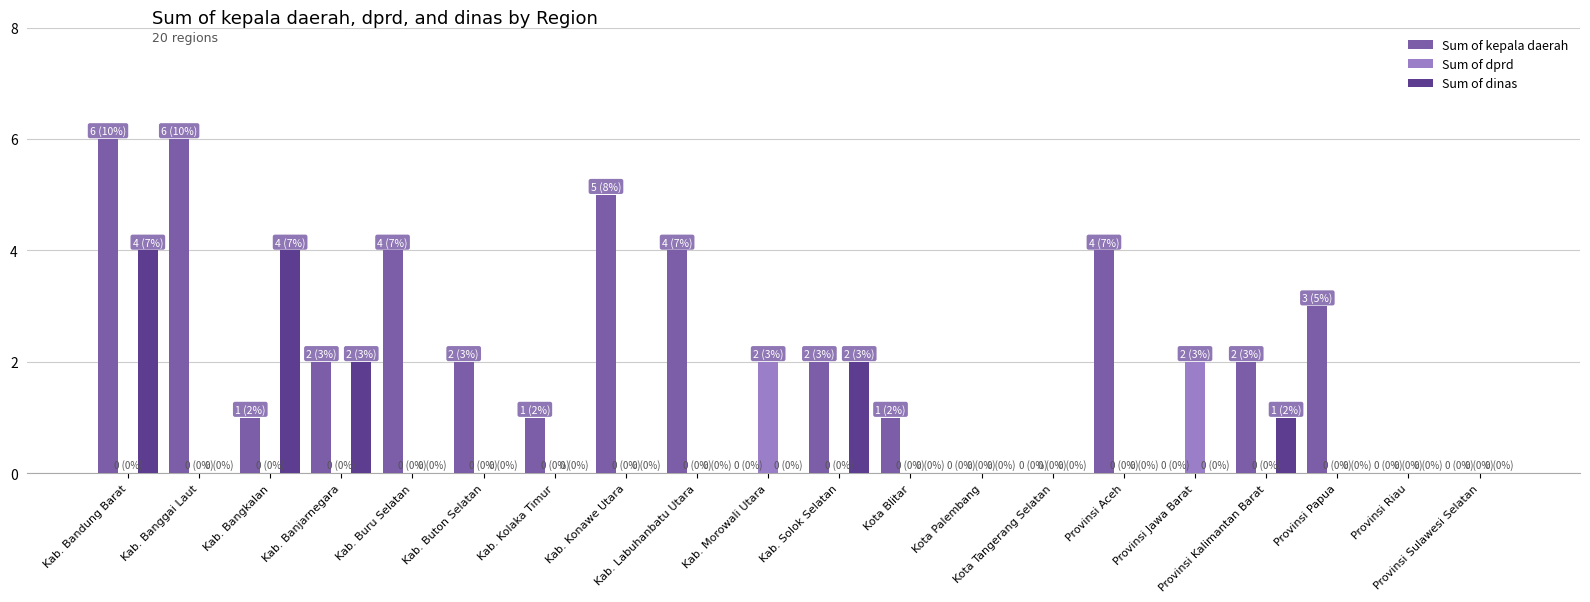

Reading left to right, what are all the values shown in this chart?

Sum of kepala daerah: 6	6	1	2	4	2	1	5	4	0	2	1	0	0	4	0	2	3	0	0
Sum of dprd: 0	0	0	0	0	0	0	0	0	2	0	0	0	0	0	2	0	0	0	0
Sum of dinas: 4	0	4	2	0	0	0	0	0	0	2	0	0	0	0	0	1	0	0	0